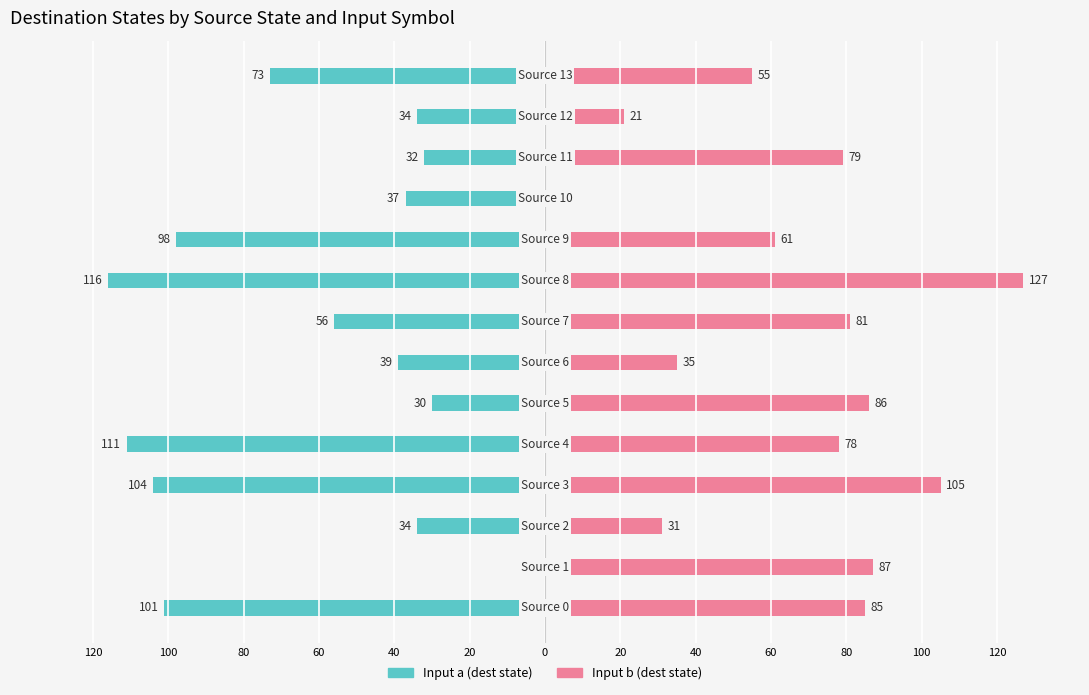

Are the bars horizontal?

Yes